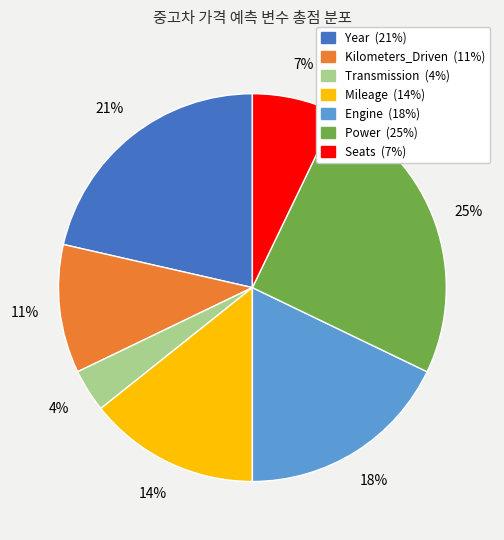

Is there a majority slice in this chart?

No